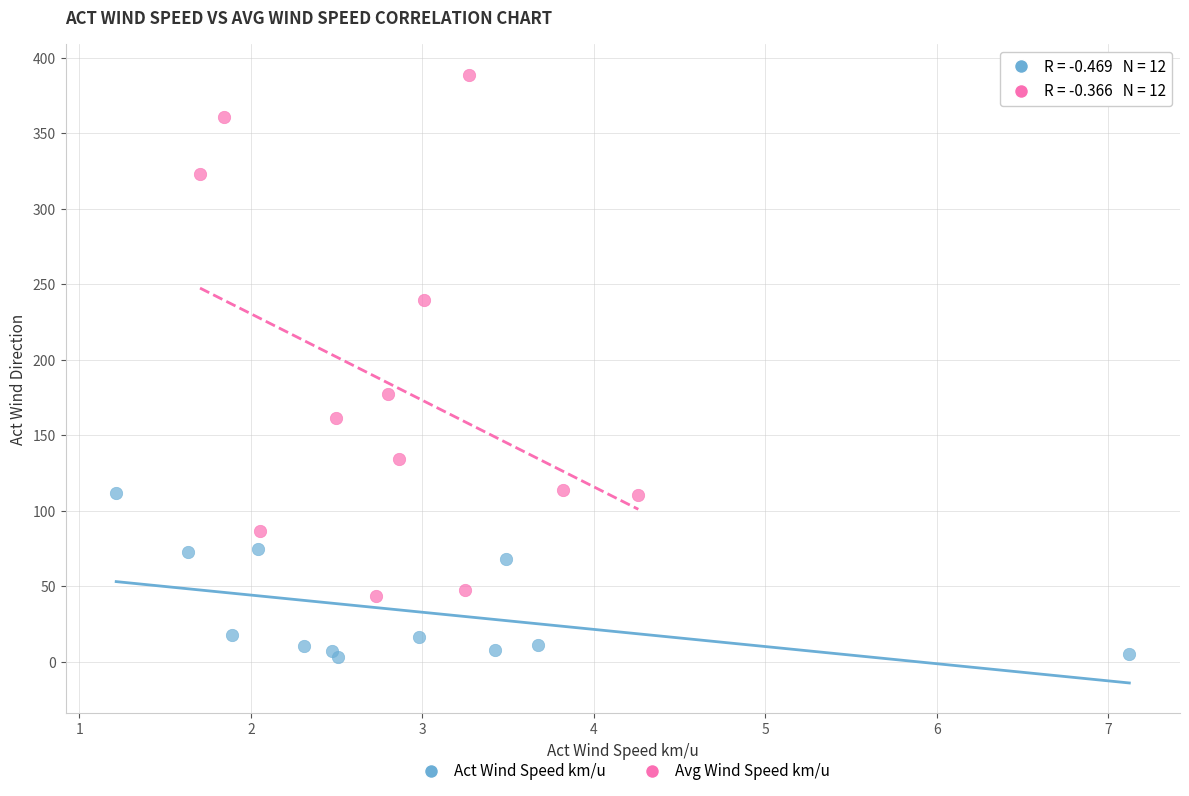

Which series has the widest spread of Y values?

Avg Wind Speed km/u